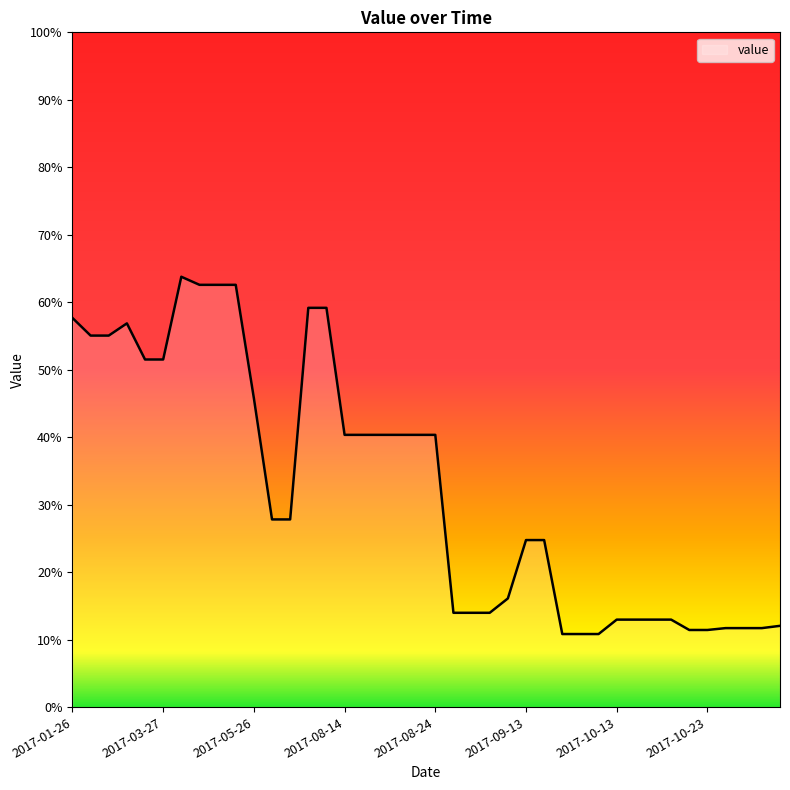

What is the minimum value shown in the chart?

10.8